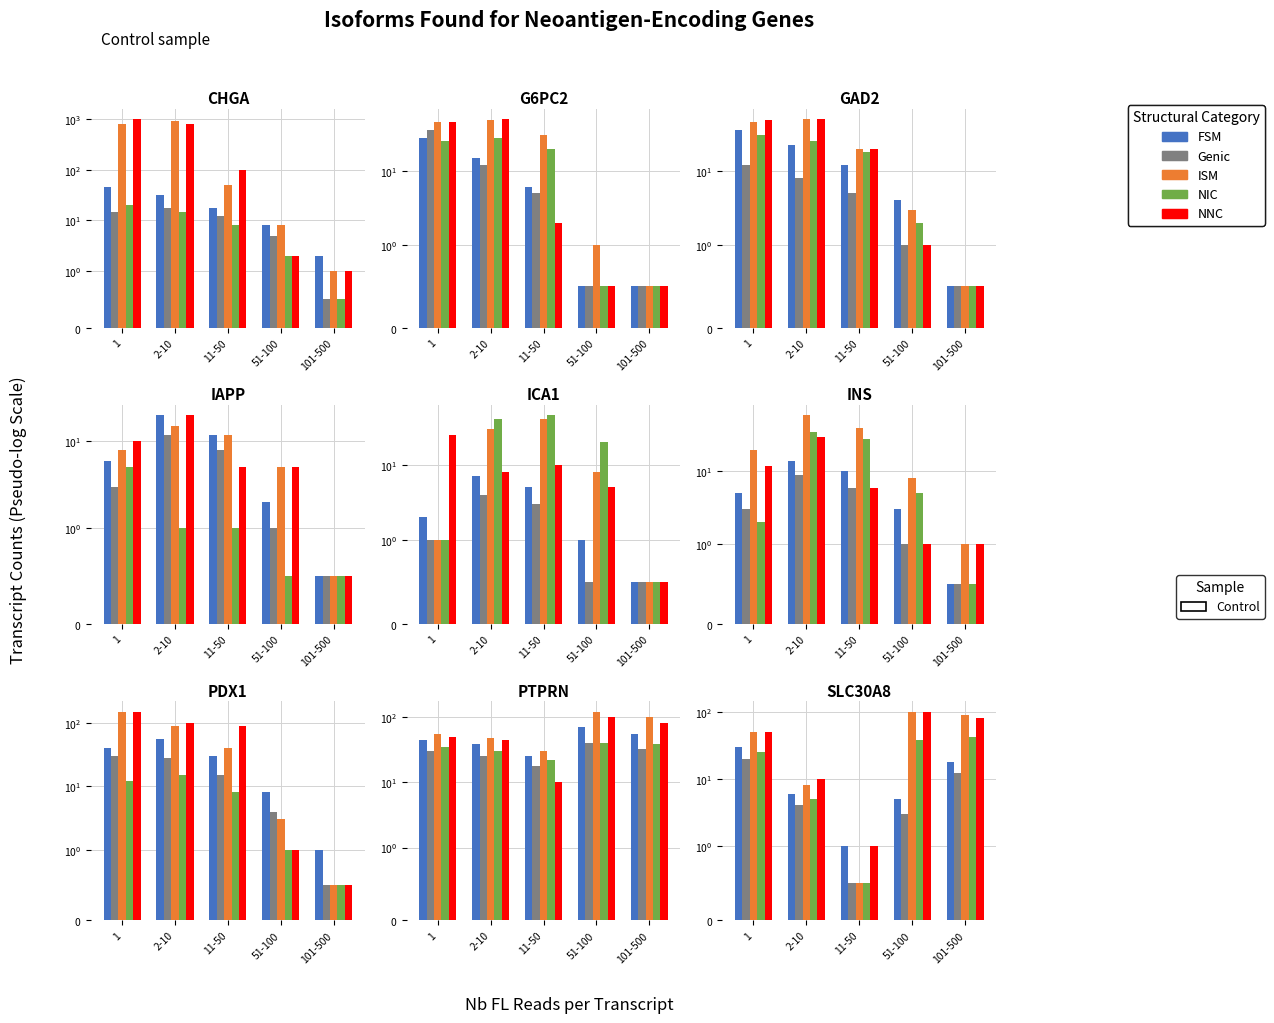

Where is NNC nearest to the value 50?

1